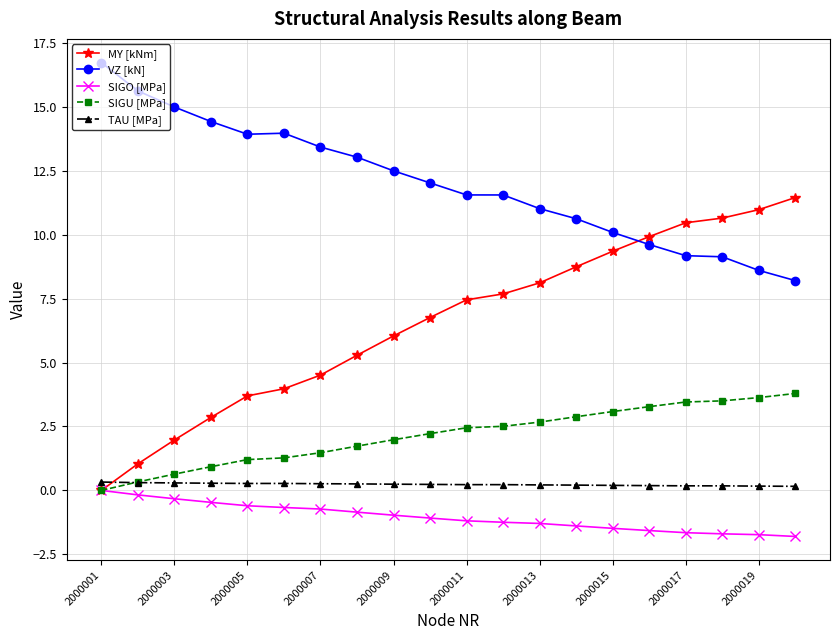

Which series has the largest range (max minus min)?

MY [kNm]